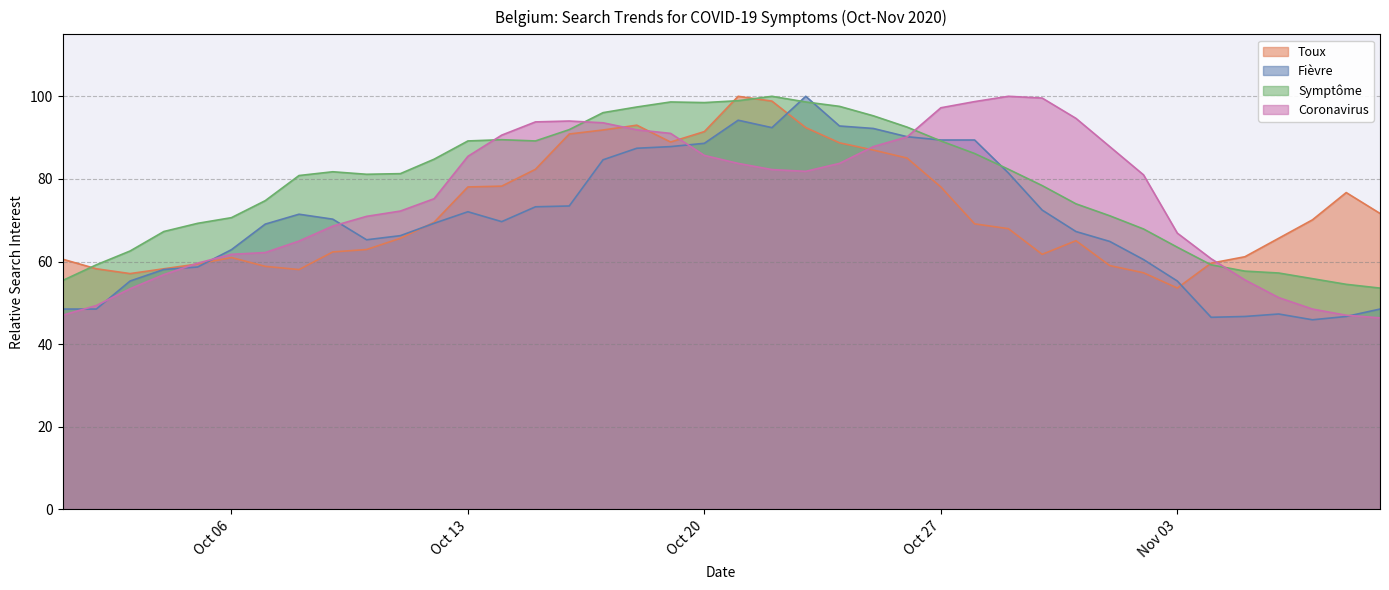

After their last crossing, which series has the higher values: Toux or Symptôme?

Toux